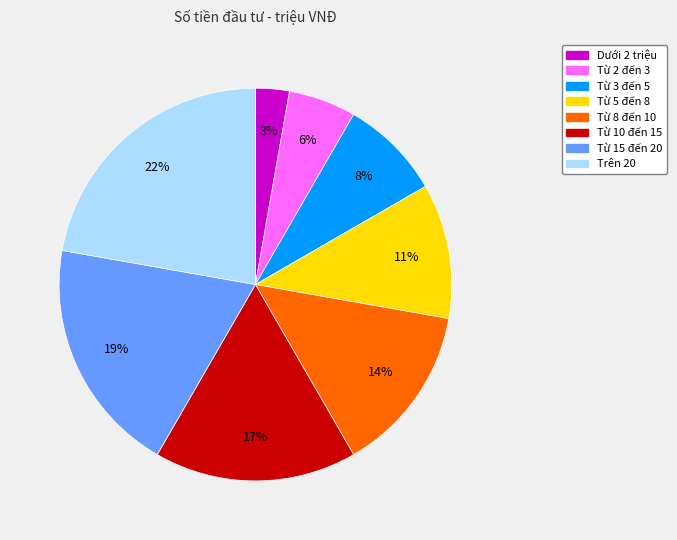

How many slices are in this pie chart?

8